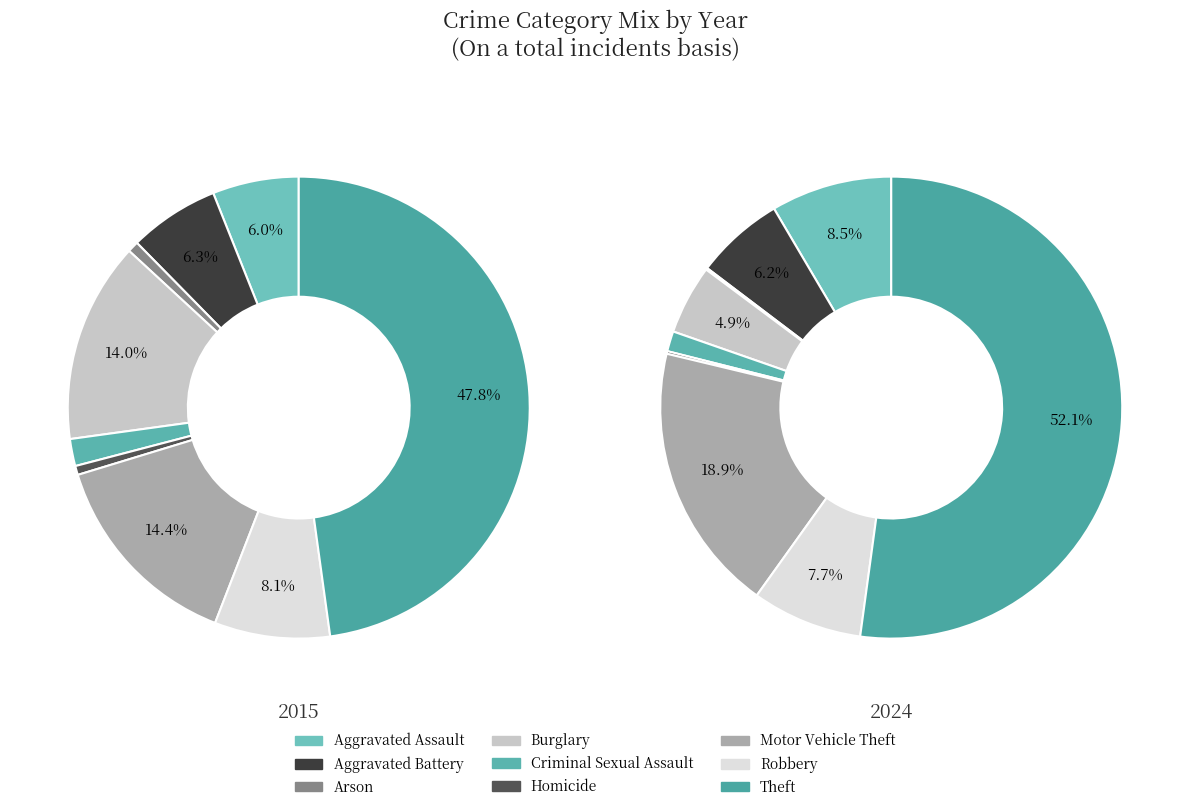

To the nearest percent, what portion does Theft represent?

52%